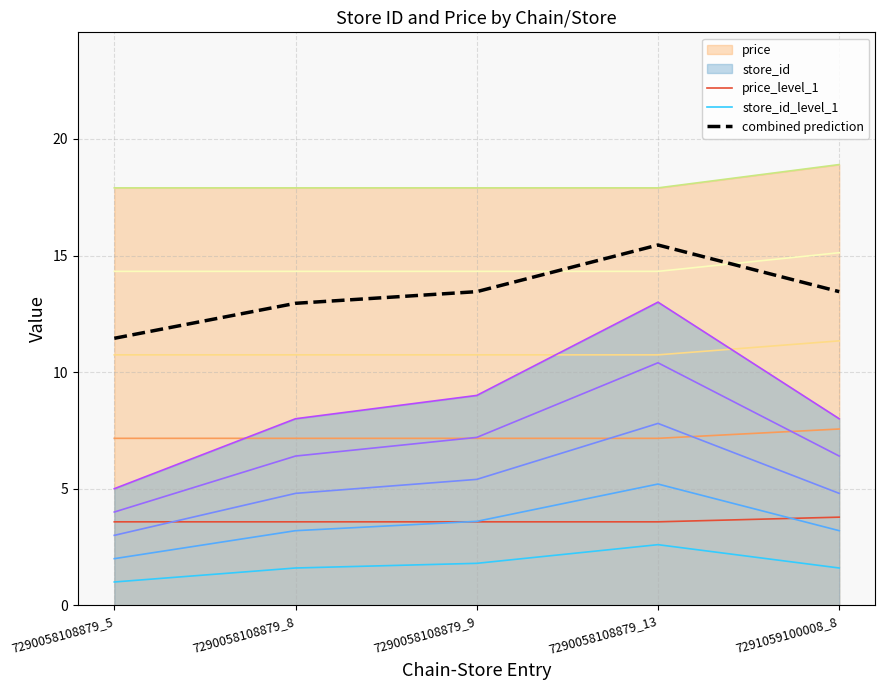

Between 7291059100008_8 and 7290058108879_8, which is larger?

7291059100008_8